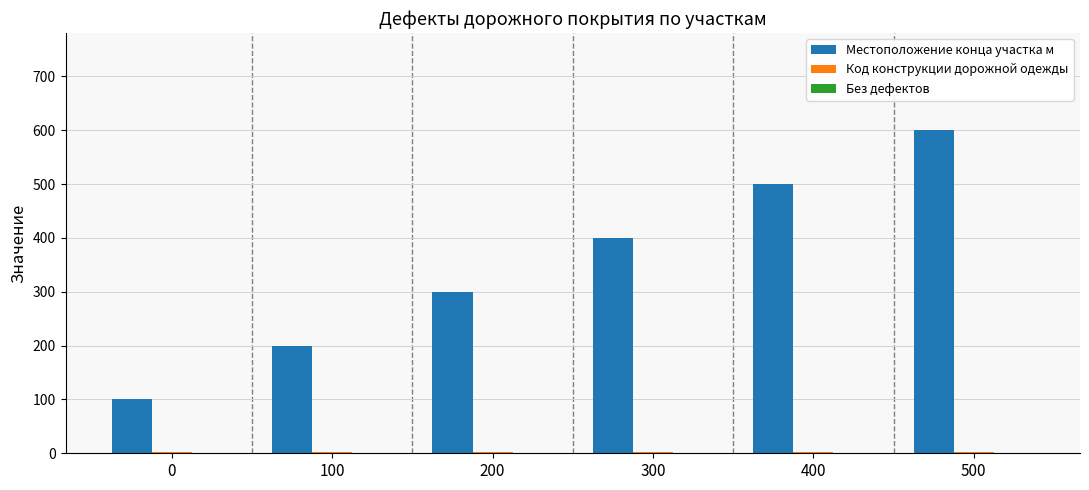

Which series changed the most between 0 and 300?

Местоположение конца участка м